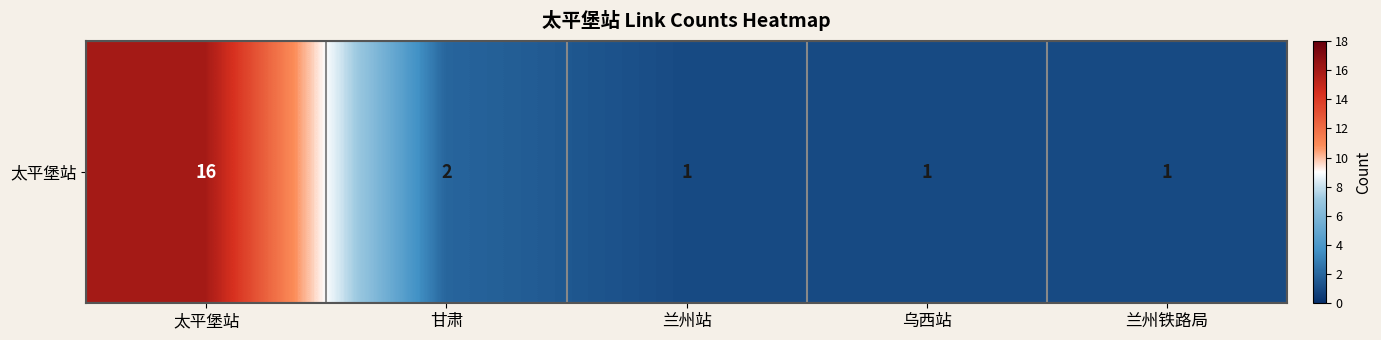

What is the difference between the maximum and second lowest values?

15